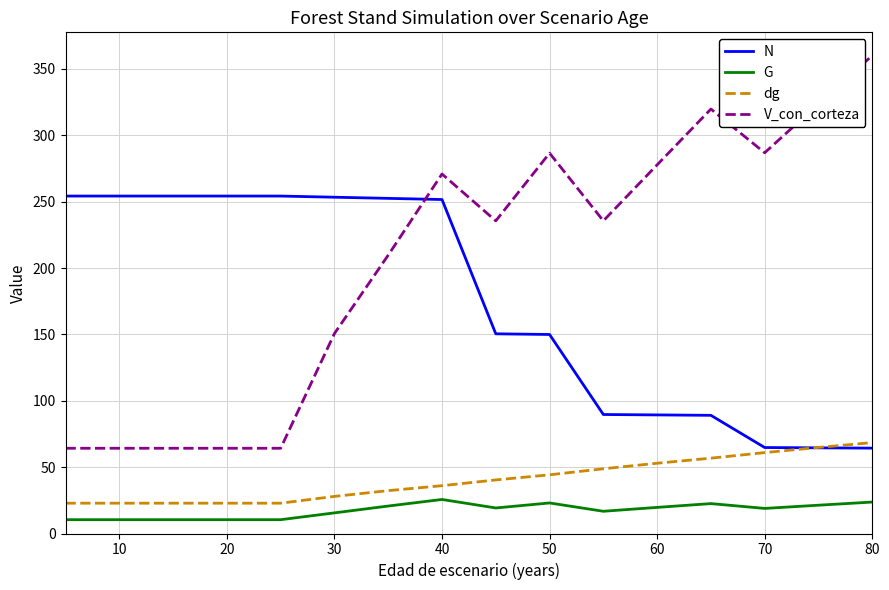

Which series has the largest total across all categories?

V_con_corteza